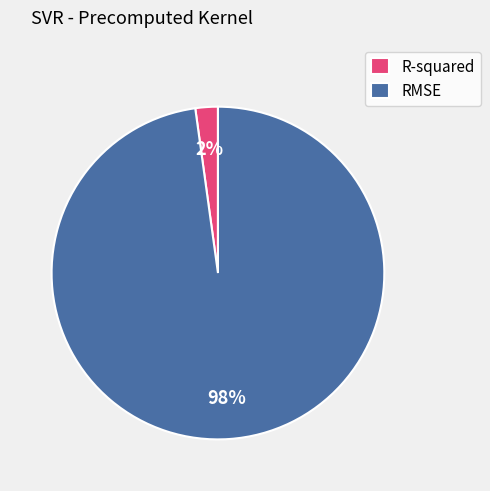

How many segments does this pie chart have?

2